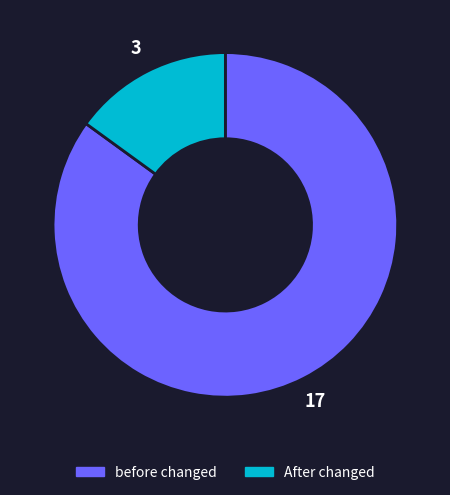

Does before changed account for over 50% of the chart?

Yes